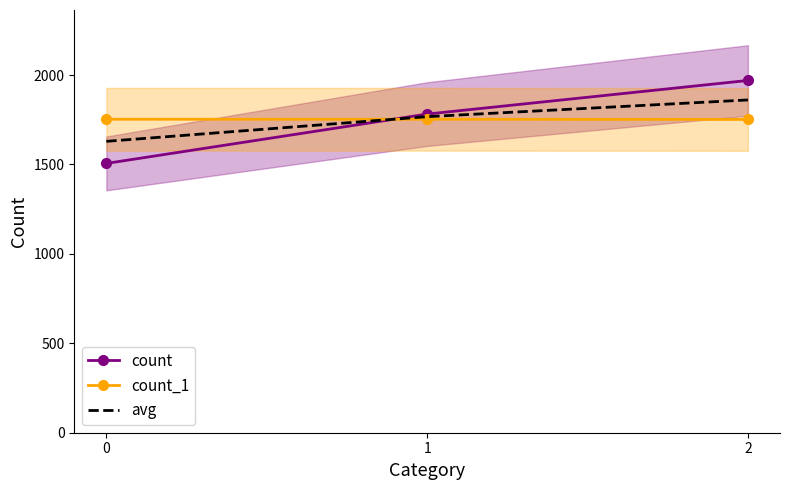

What is the difference between the highest and lowest values at 0?

247.0